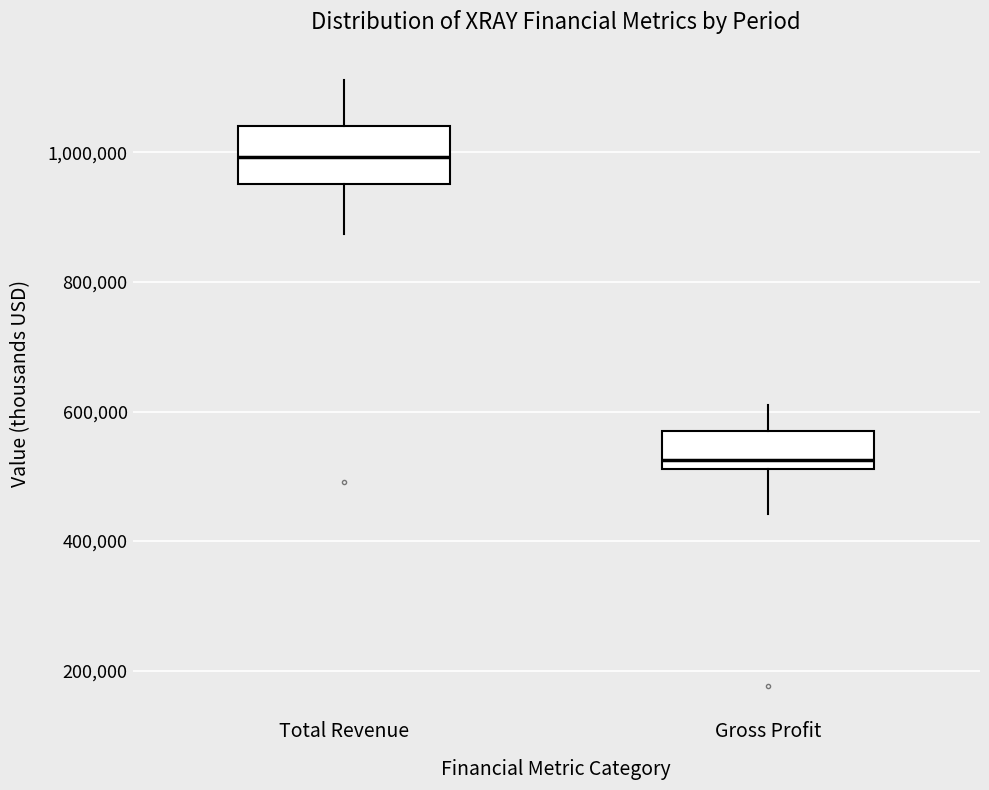

Reading left to right, transcribe this box plot: for each box, give where its median line is, the range the box spans, and where its two whiskers end, as read against the y-axis. The values are not printed on the chart, so give them approximately, as read against the axis.

Total Revenue: median 1000000, box 960000 to 1040000, whiskers 880000 to 1120000
Gross Profit: median 520000 (just above the box's lower edge), box 520000 to 560000, whiskers 440000 to 620000